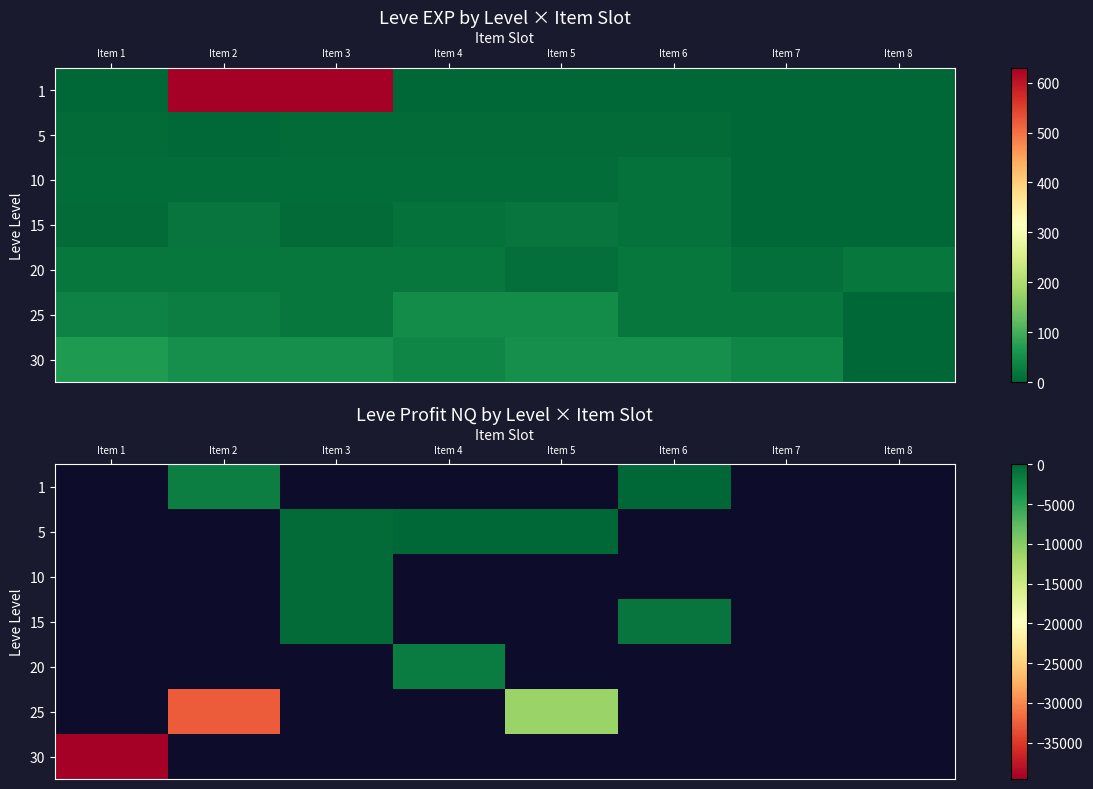

At Item 3, list the series in order from largest to smallest.

10, 15, 20, 25, 30, 1, 5